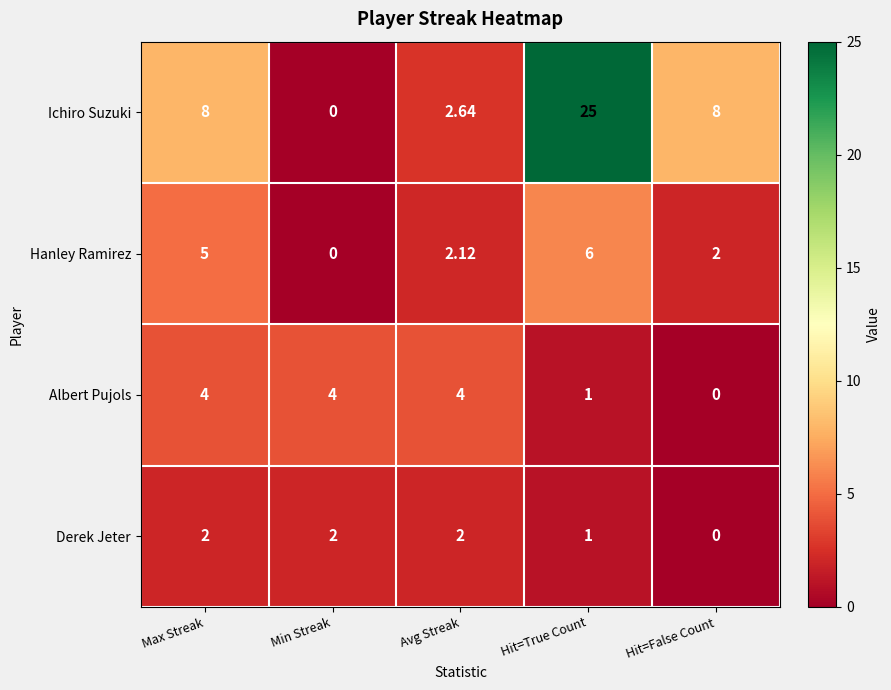

Which series has the widest spread of values?

Ichiro Suzuki